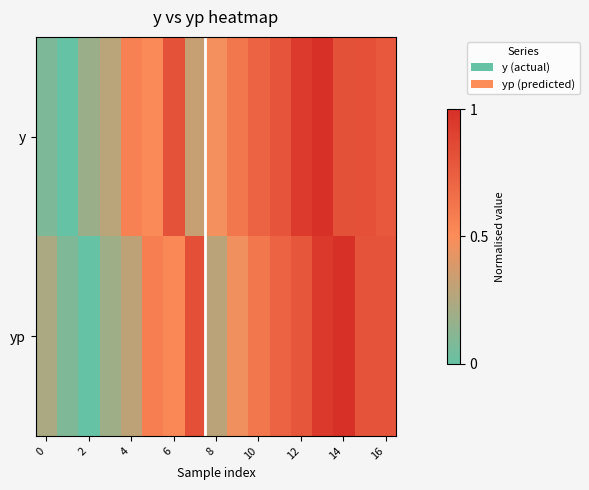

At which category is the sum across all series the highest?

13